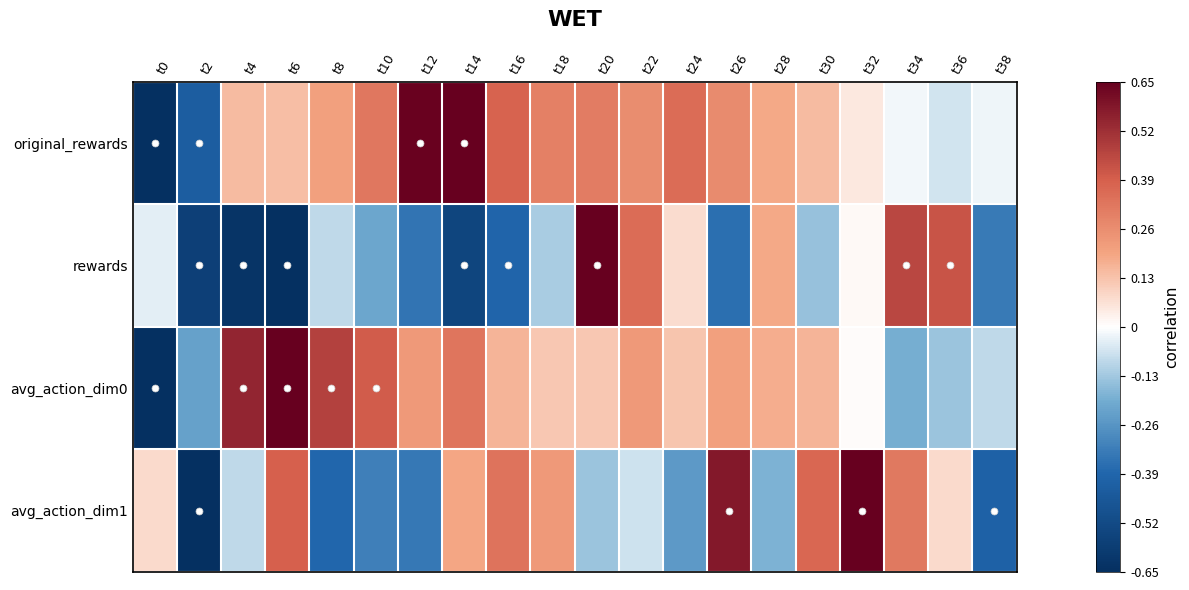

What is the difference between the highest and lowest values at t12?

1.5